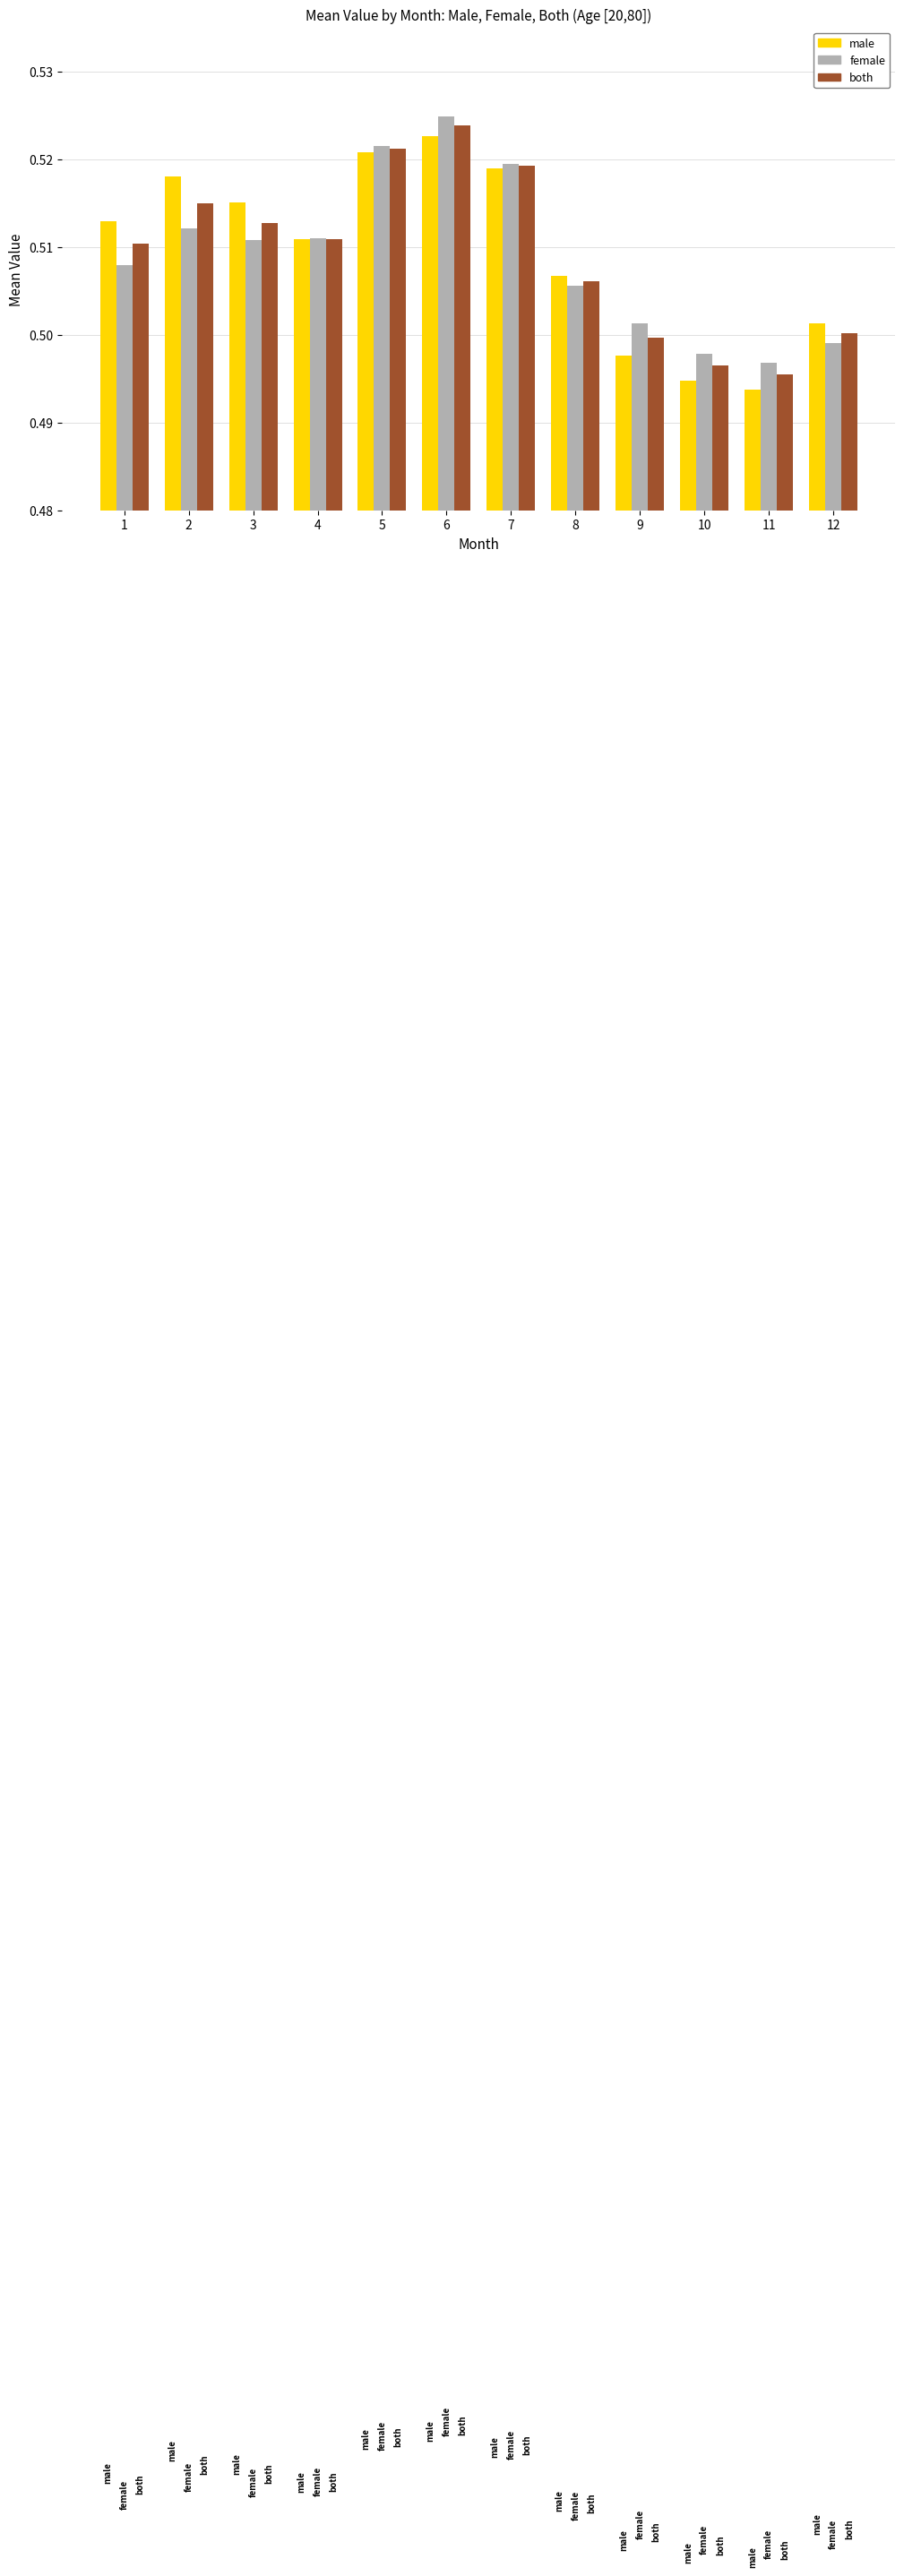

Rank the categories by both value from highest to lowest.

6, 5, 7, 2, 3, 4, 1, 8, 12, 9, 10, 11